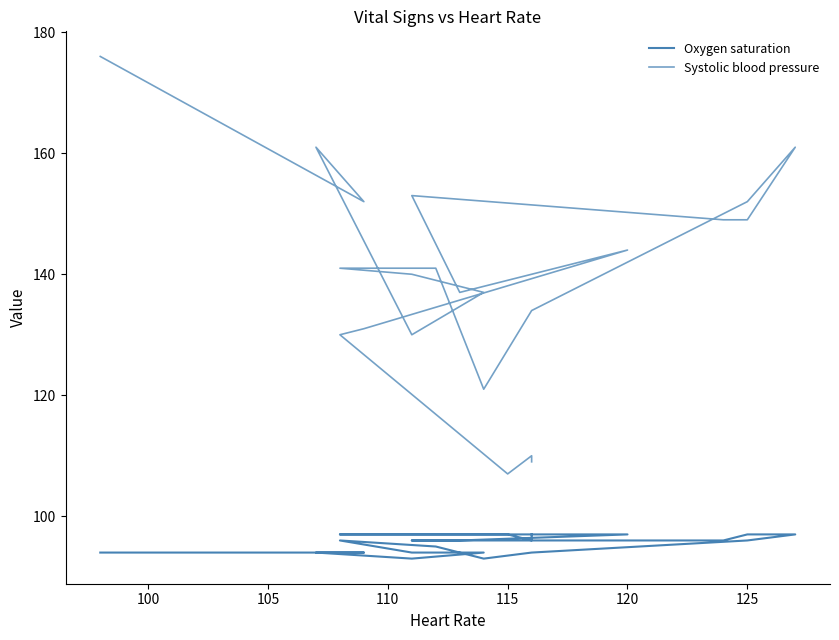

How many values in the Systolic blood pressure series are below 141?

11